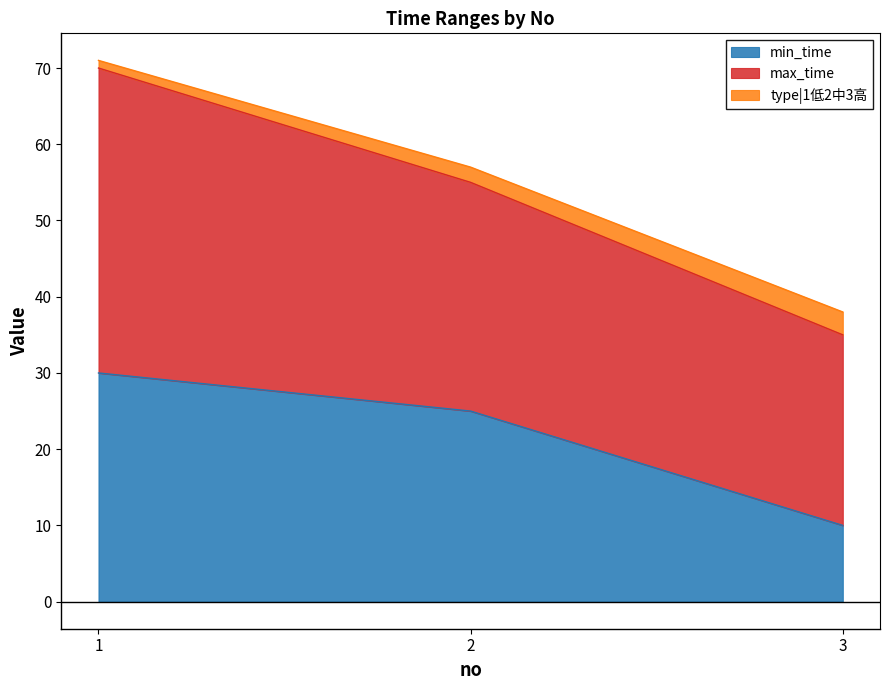

What is the difference between the maximum and minimum values in the min_time series?

20